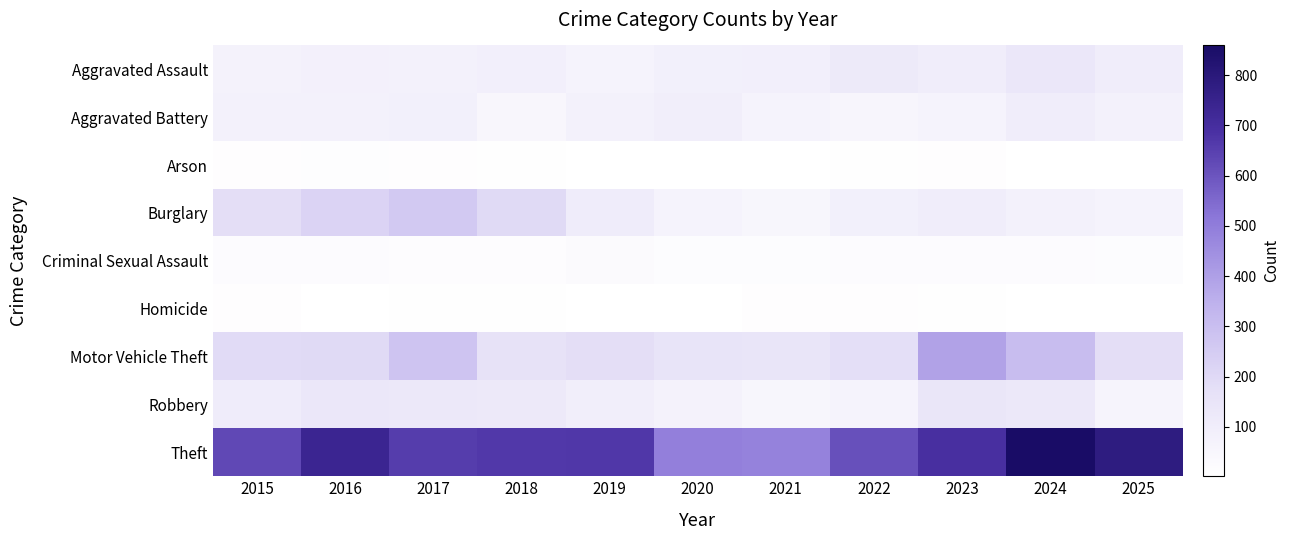

What is the spread (max minus min) of values at 2022?

600